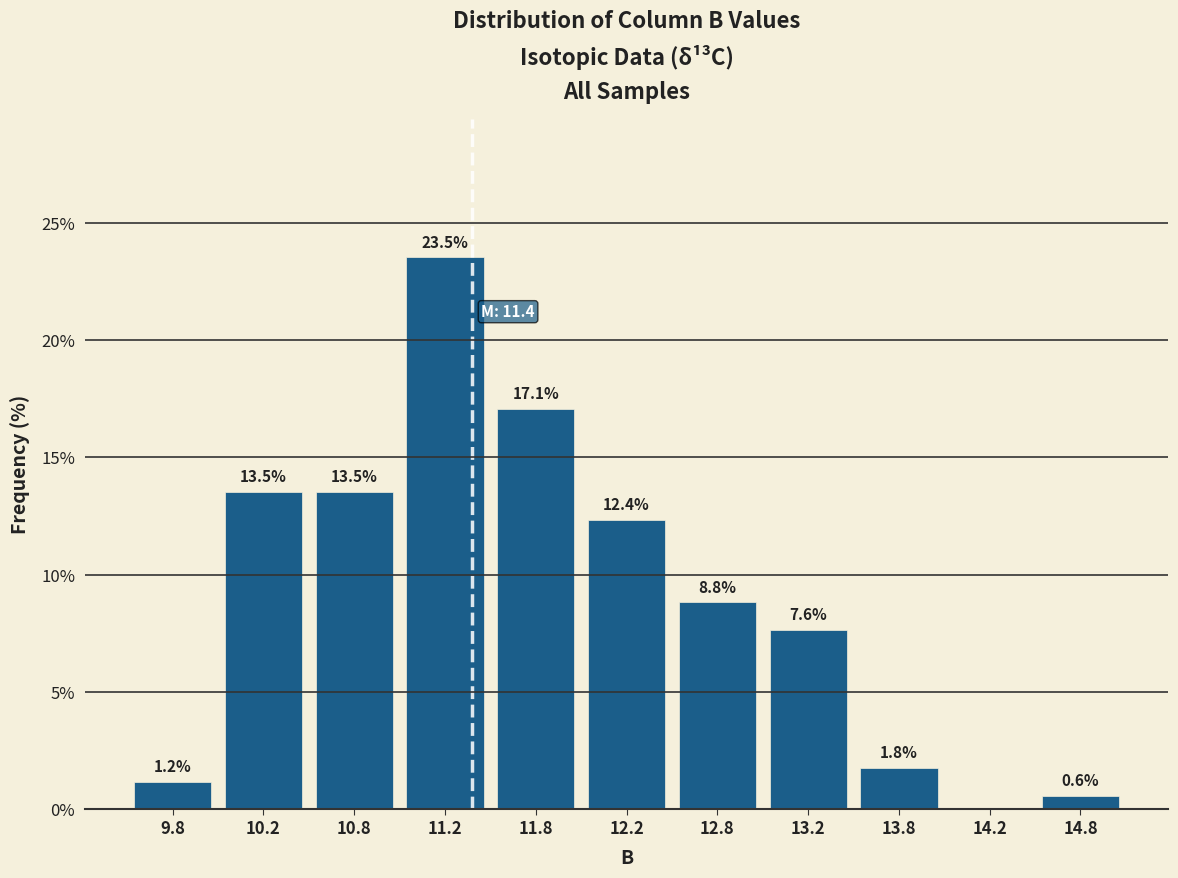

Over which range of the x-axis is the bar tallest?

11.0 to 11.5